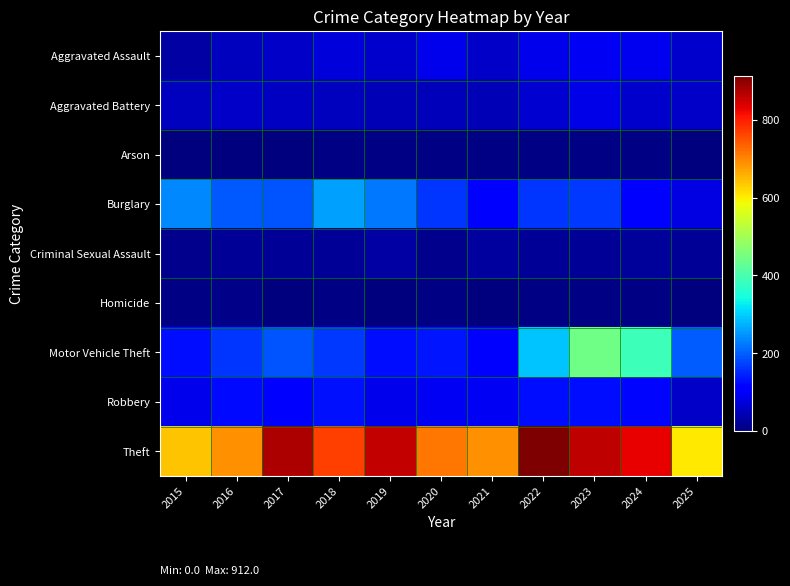

Which series has the largest total across all categories?

Theft